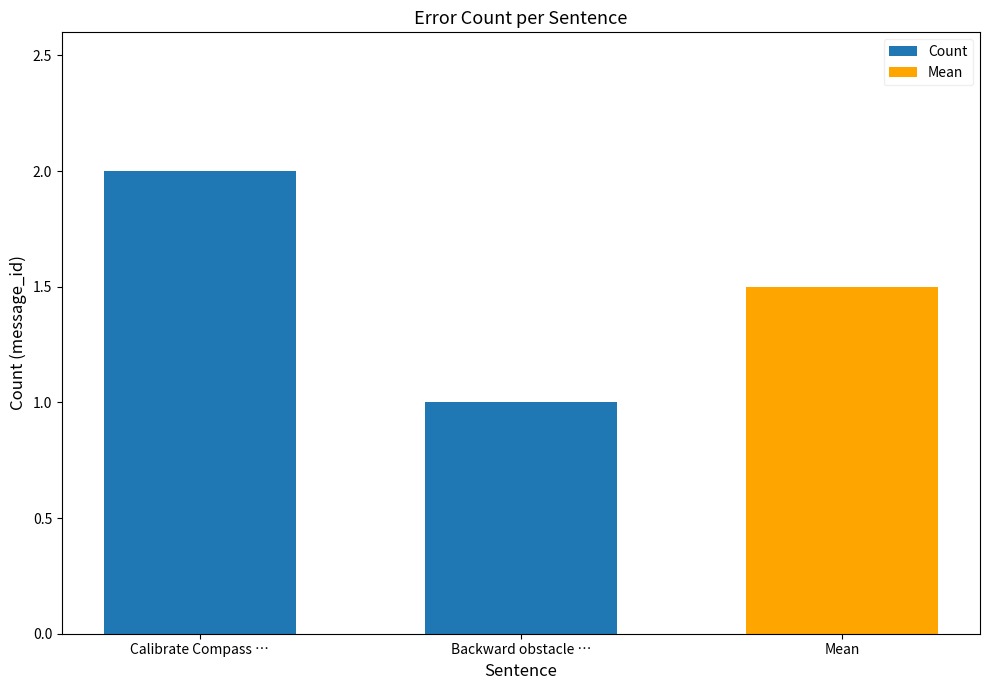

Which has a higher value, Backward obstacle … or Calibrate Compass …?

Calibrate Compass …